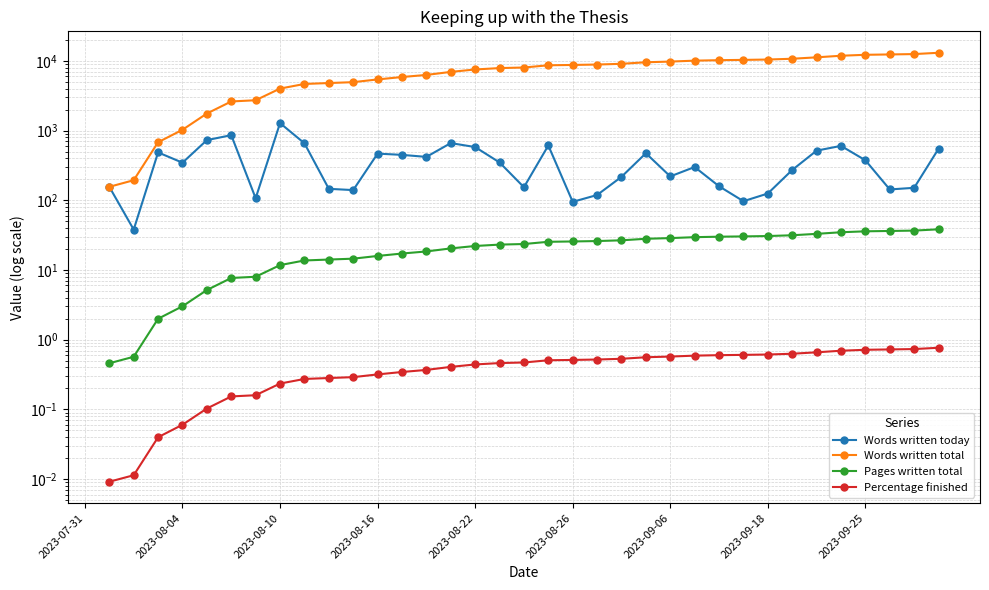

At which label does Pages written total reach its peak?

2023-07-31